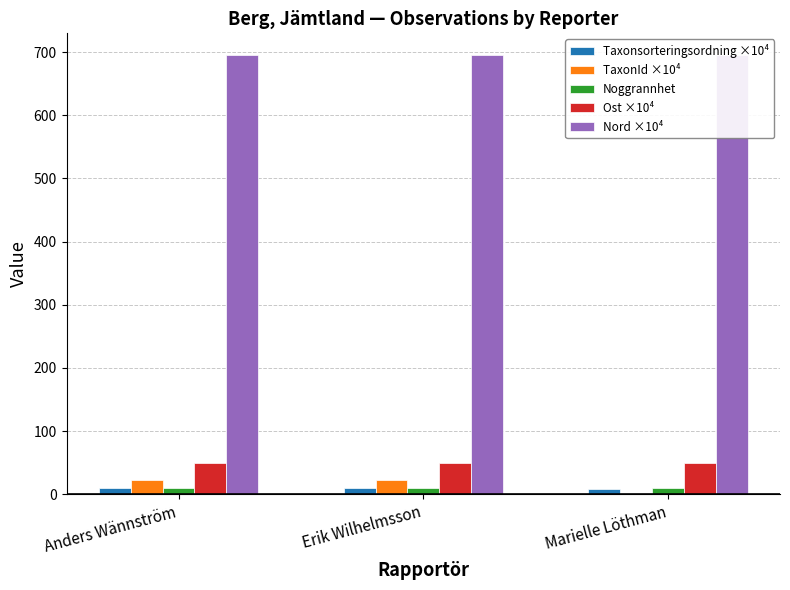

What is the highest value of the Nord ×10⁴ series?

695.0